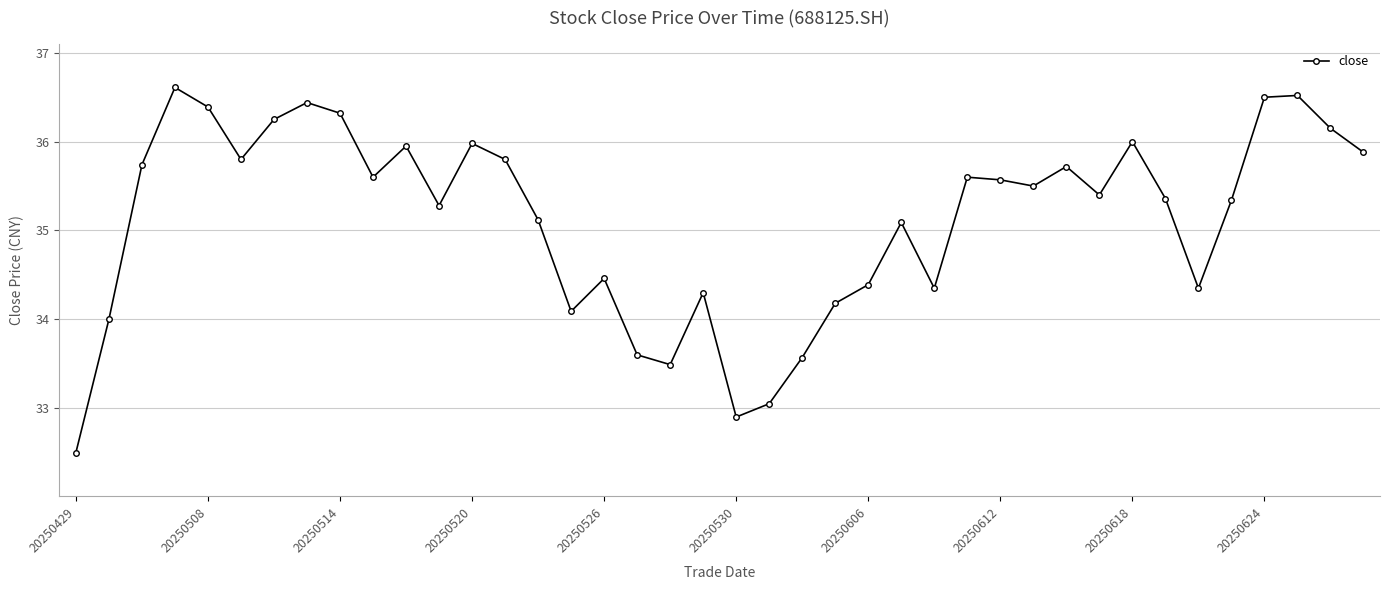

What is the sum of all values?

1405.1